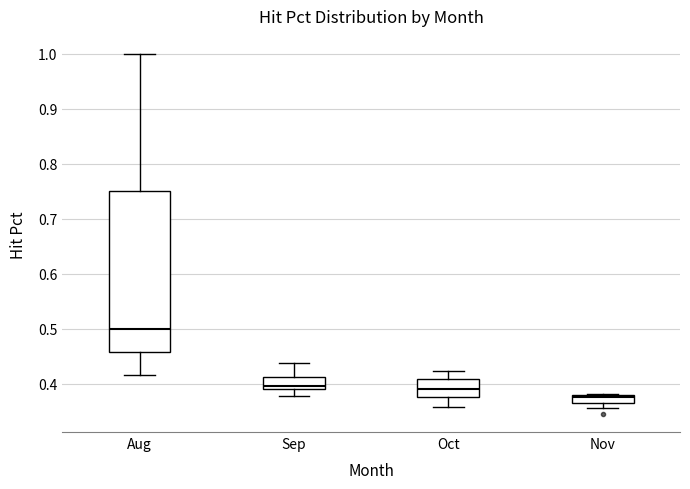

Which box has the lowest median line?

Nov